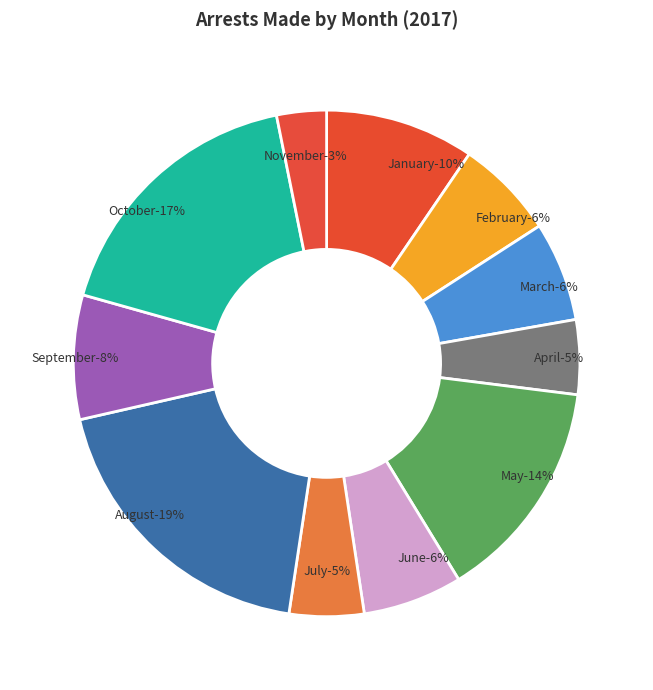

The July slice represents 5% of the pie. True or false?

True